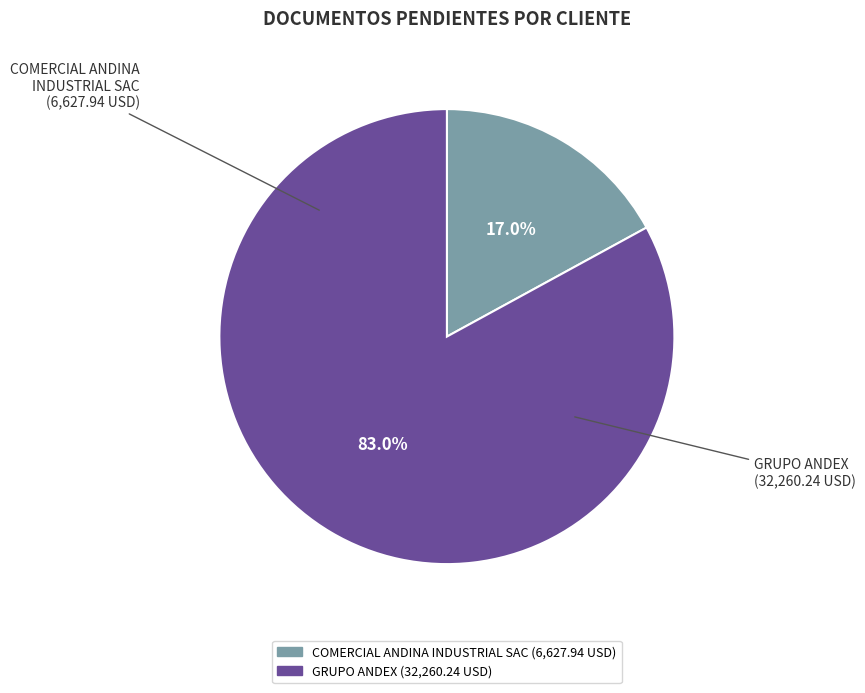

What percentage do GRUPO ANDEX and COMERCIAL ANDINA INDUSTRIAL SAC together represent?

100.0%